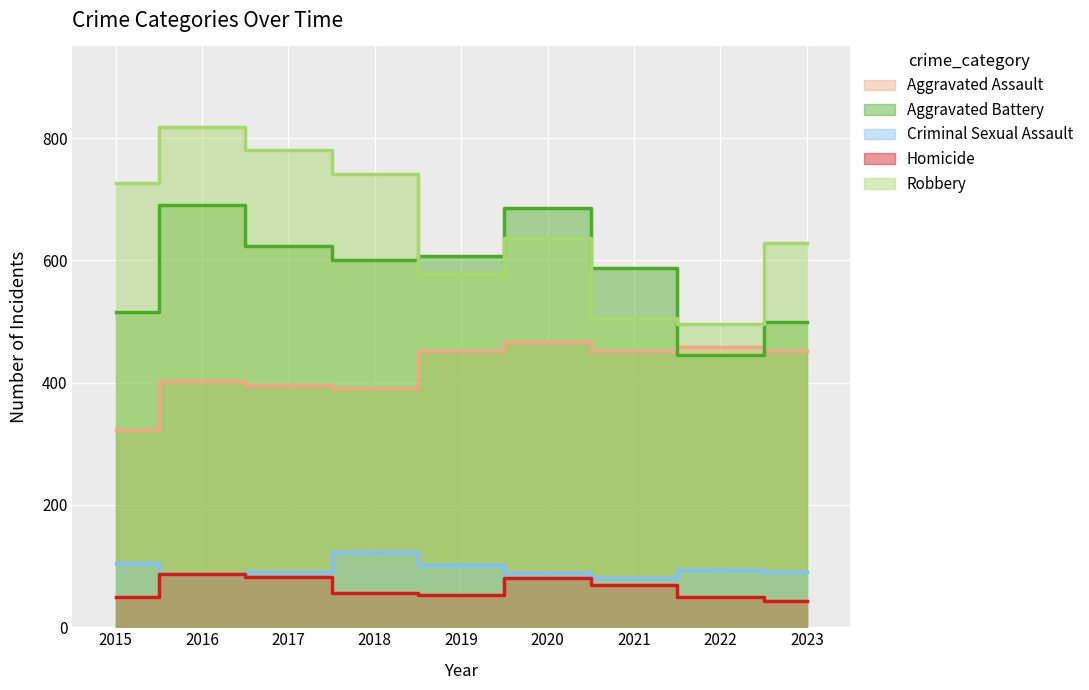

What is the value of the Aggravated Battery point at the 4th from the left?

600